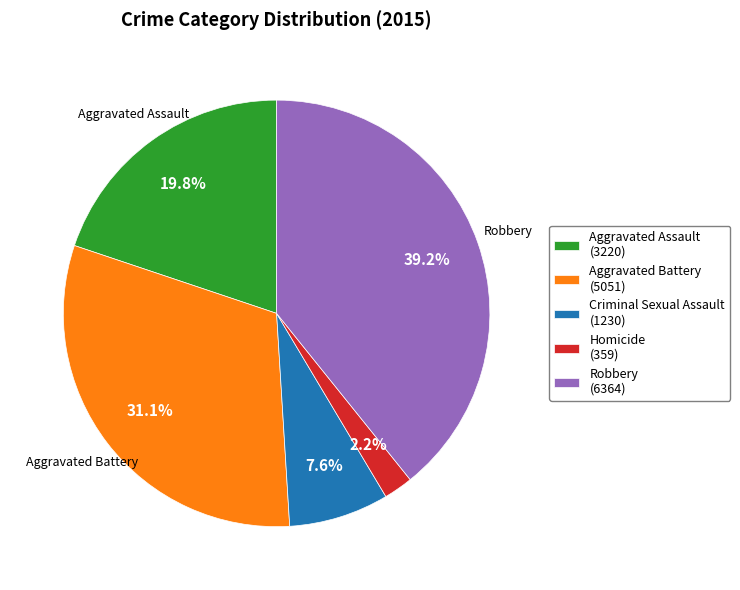

Does any single category account for the majority?

No